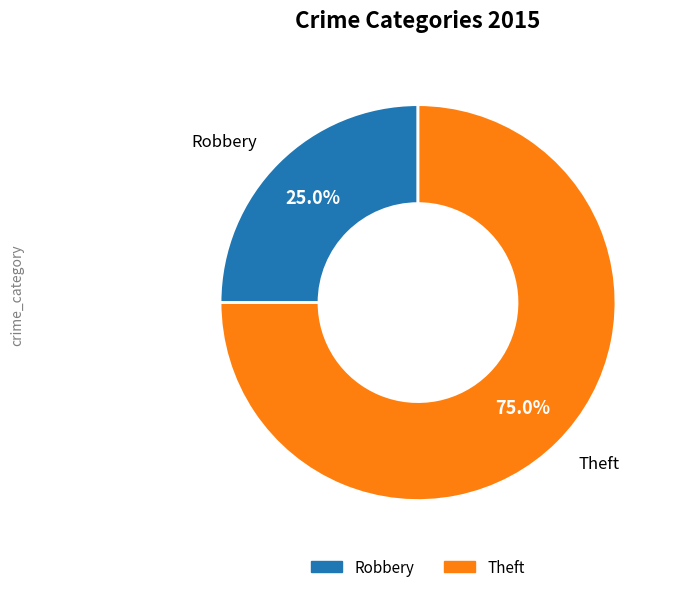

What is the total percentage of Theft and Robbery?

100.0%